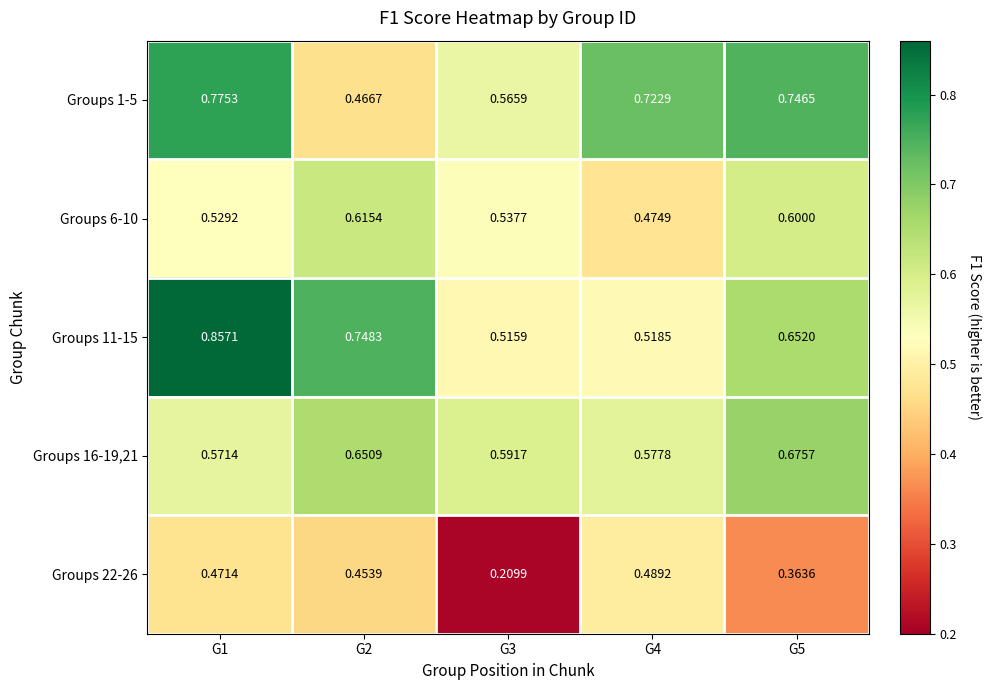

Which series has the largest range (max minus min)?

Groups 11-15